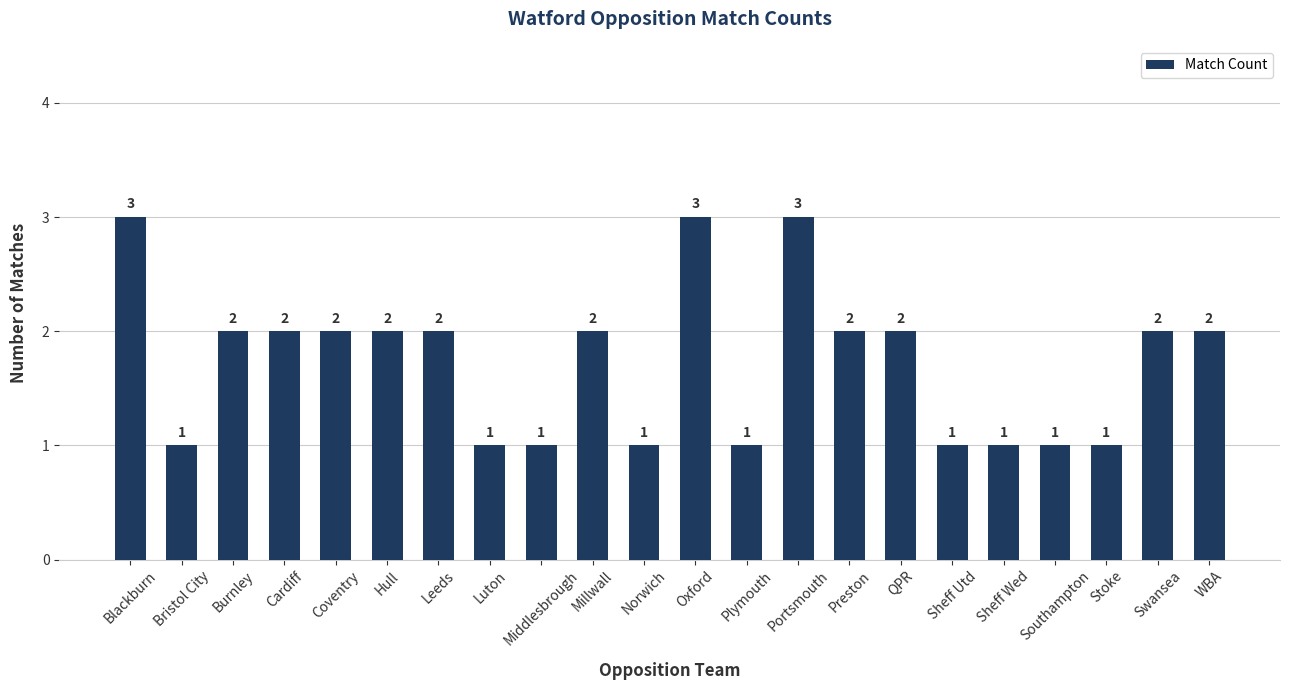

What is the label of the 1st bar from the left?

Blackburn